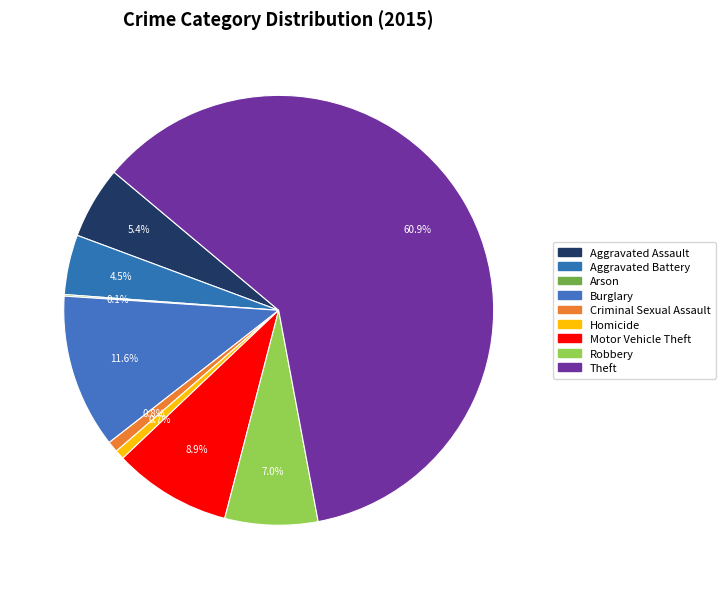

How many slices are in this pie chart?

9